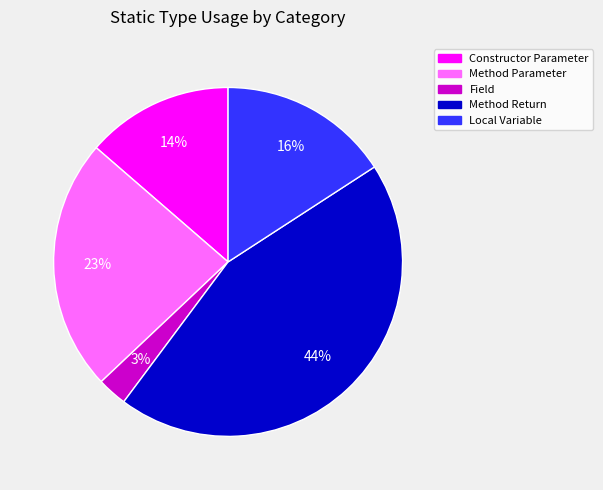

To the nearest percent, what percentage of the pie is Constructor Parameter?

14%